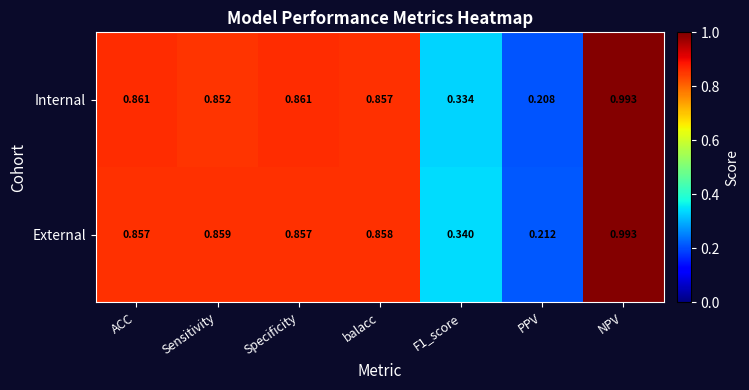

Which series has the widest spread of values?

Internal